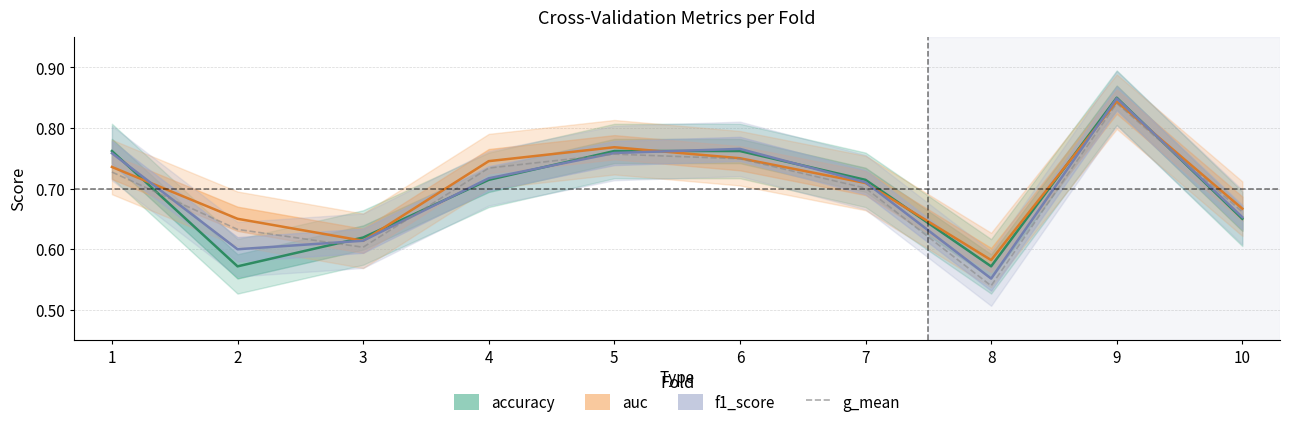

Reading left to right, extract all data points from this chart.

1=0.7	2=0.6	3=0.6	4=0.7	5=0.8	6=0.7	7=0.7	8=0.5	9=0.8	10=0.7